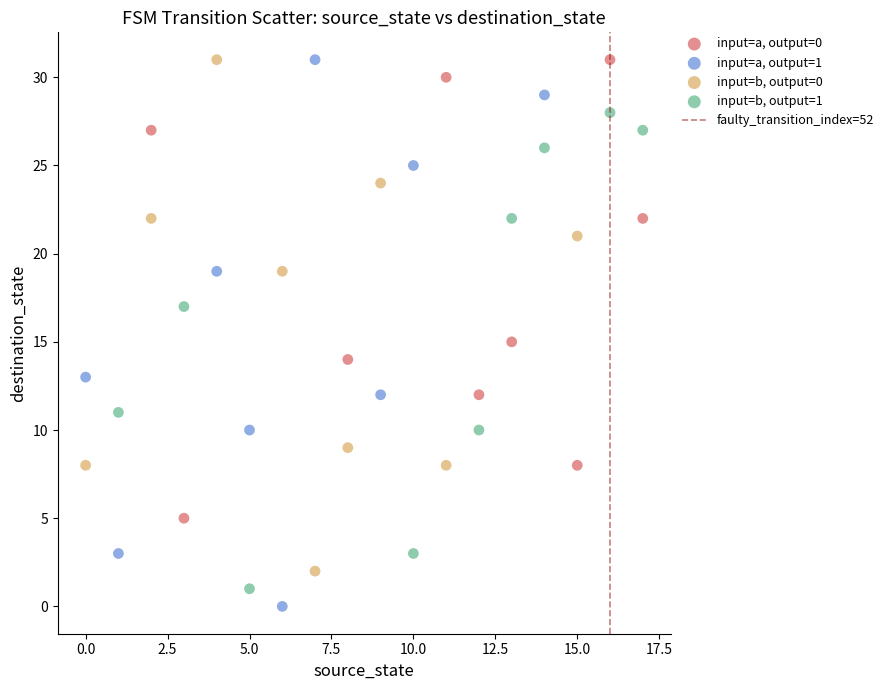

Which series contains the lowest Y value?

input=a, output=1